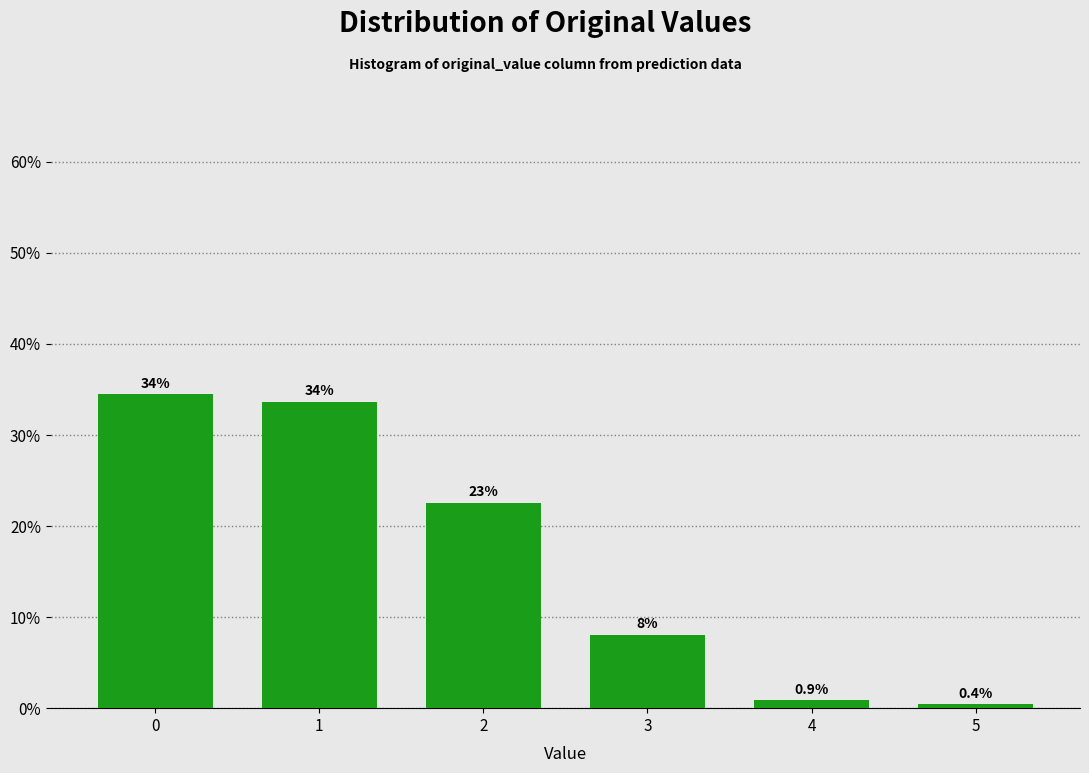

How many bars are there in total?

6